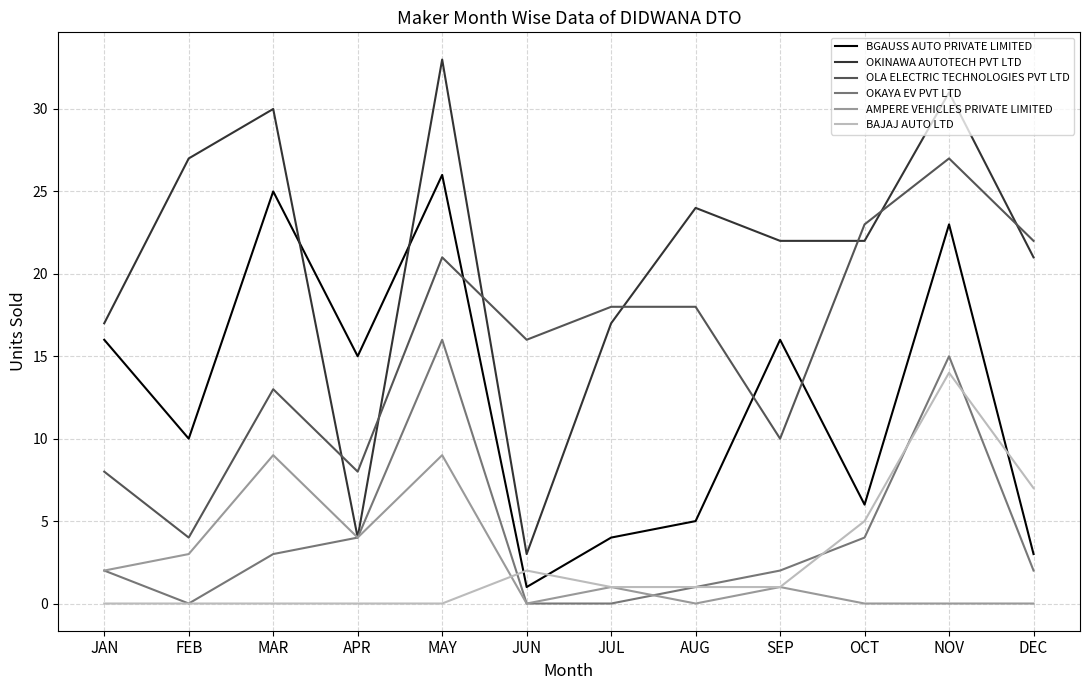

Where is BGAUSS AUTO PRIVATE LIMITED nearest to the value 13?

APR